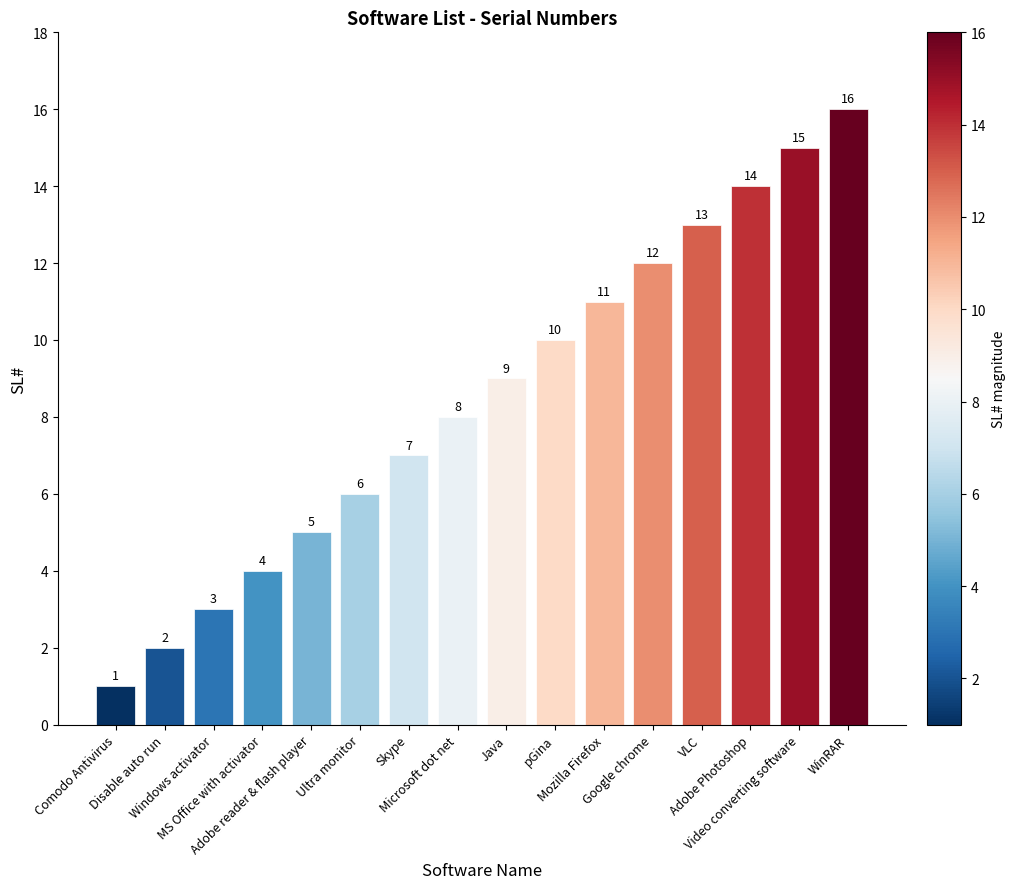

What is the minimum value shown in the chart?

1